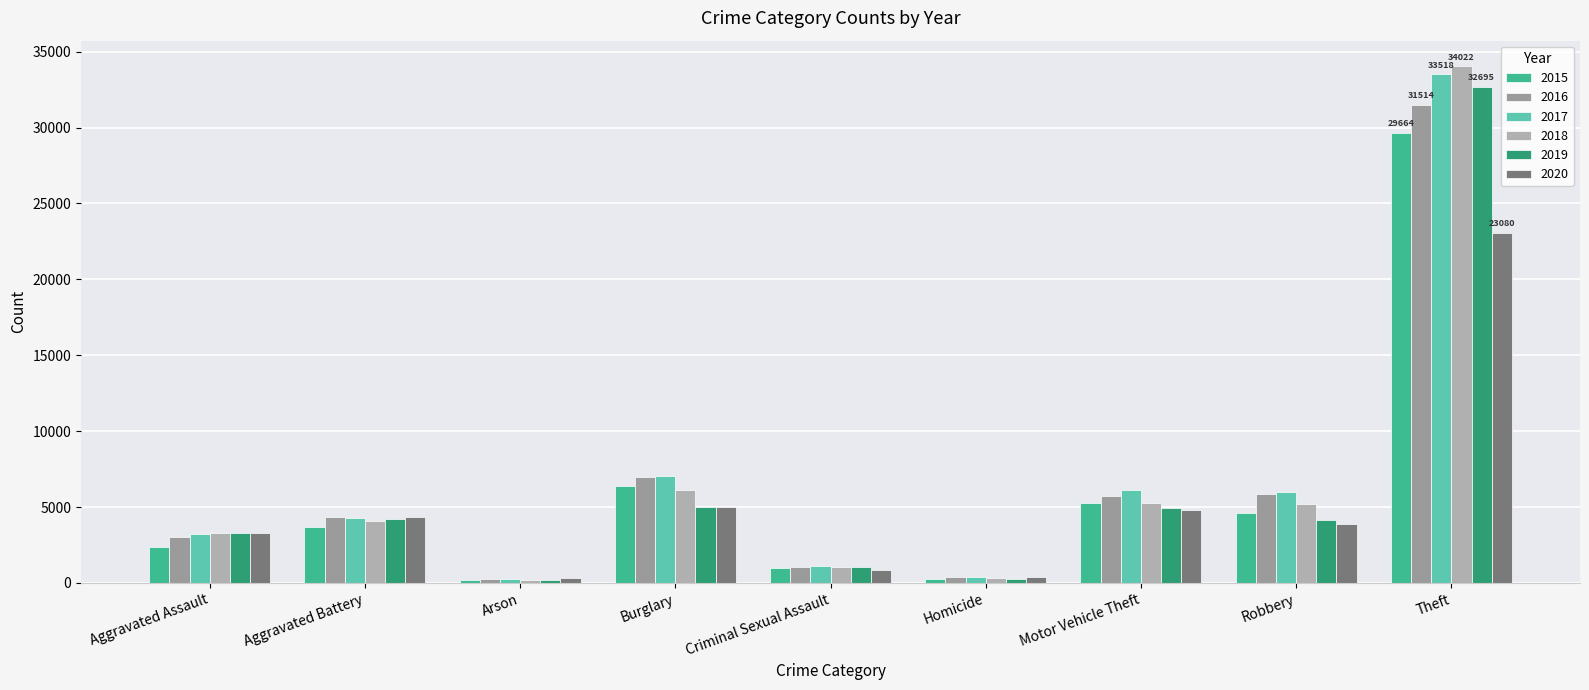

Rank the categories by 2015 value from highest to lowest.

Theft, Burglary, Motor Vehicle Theft, Robbery, Aggravated Battery, Aggravated Assault, Criminal Sexual Assault, Homicide, Arson